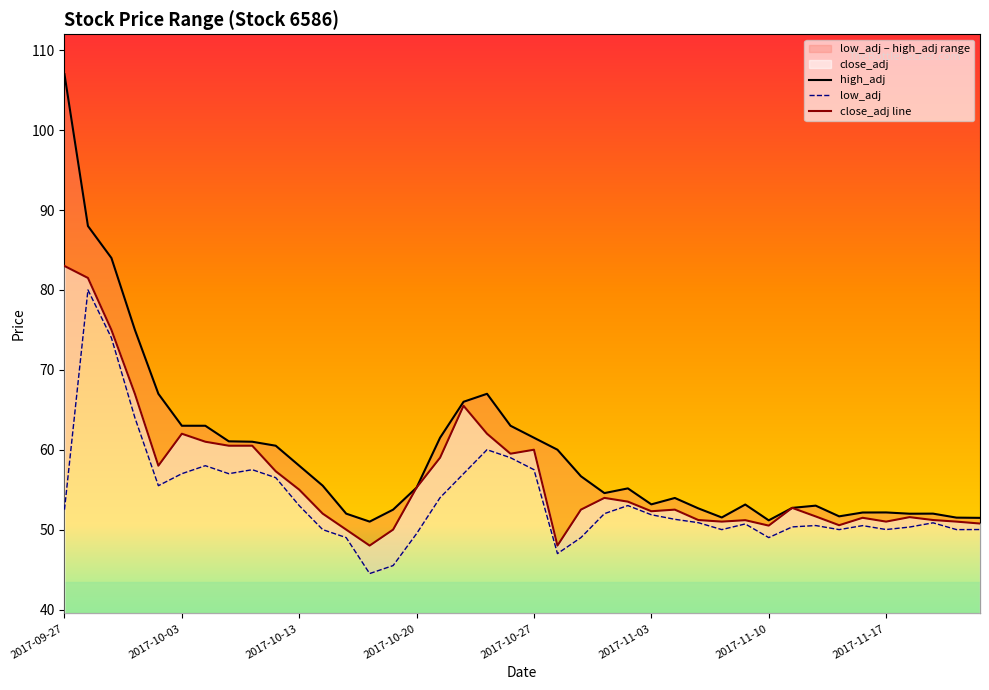

Does the chart display data point markers on the line(s)?

No